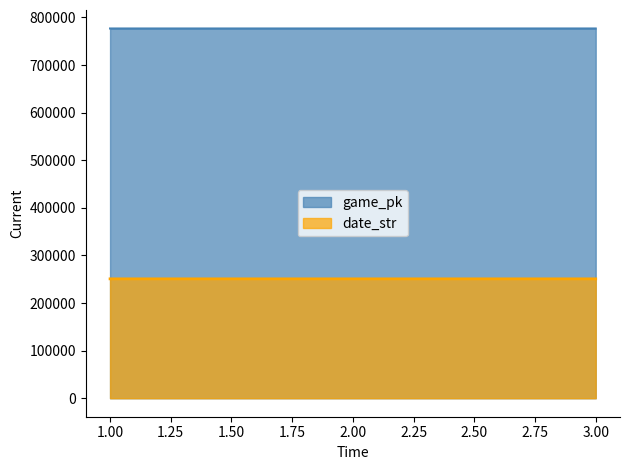

Where is game_pk nearest to the value 776781?

2.00